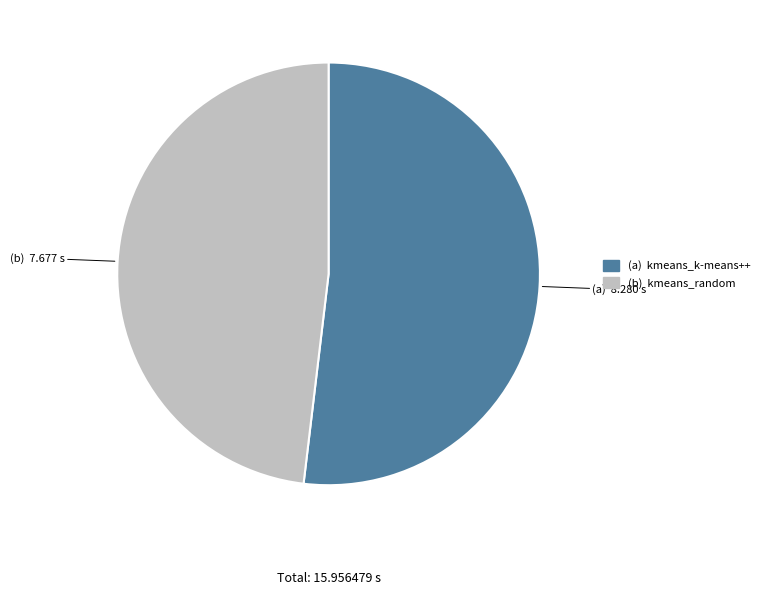

Is there any slice that represents more than half of the pie?

Yes